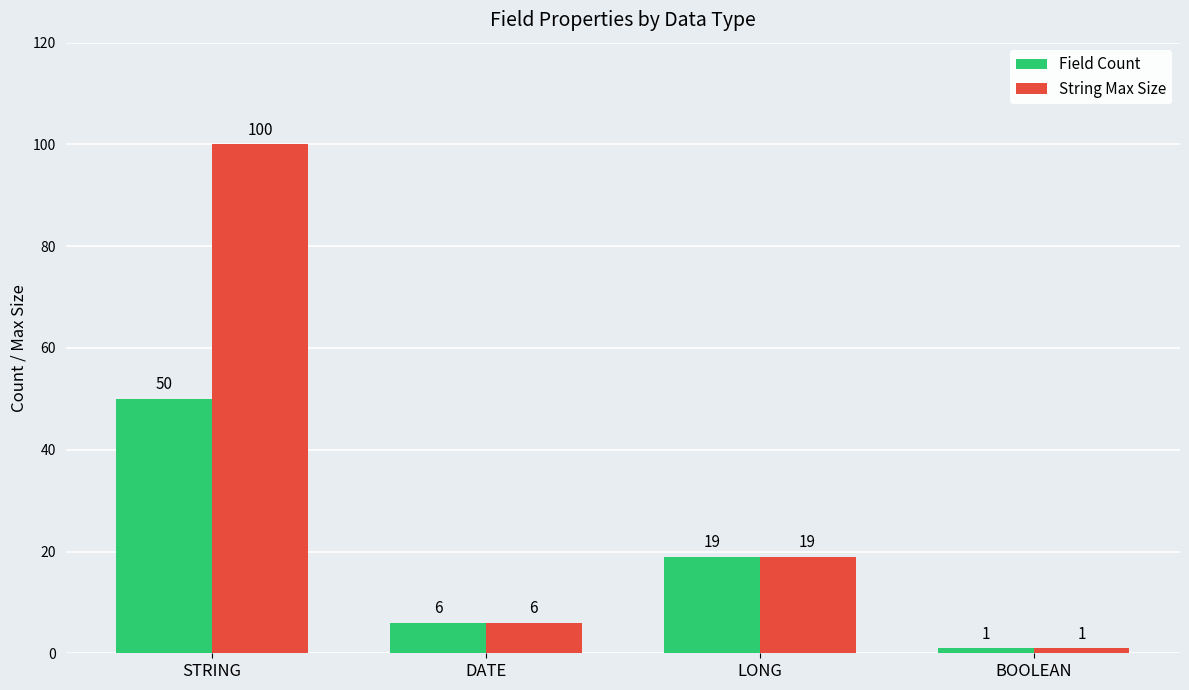

What is the minimum value for String Max Size?

1